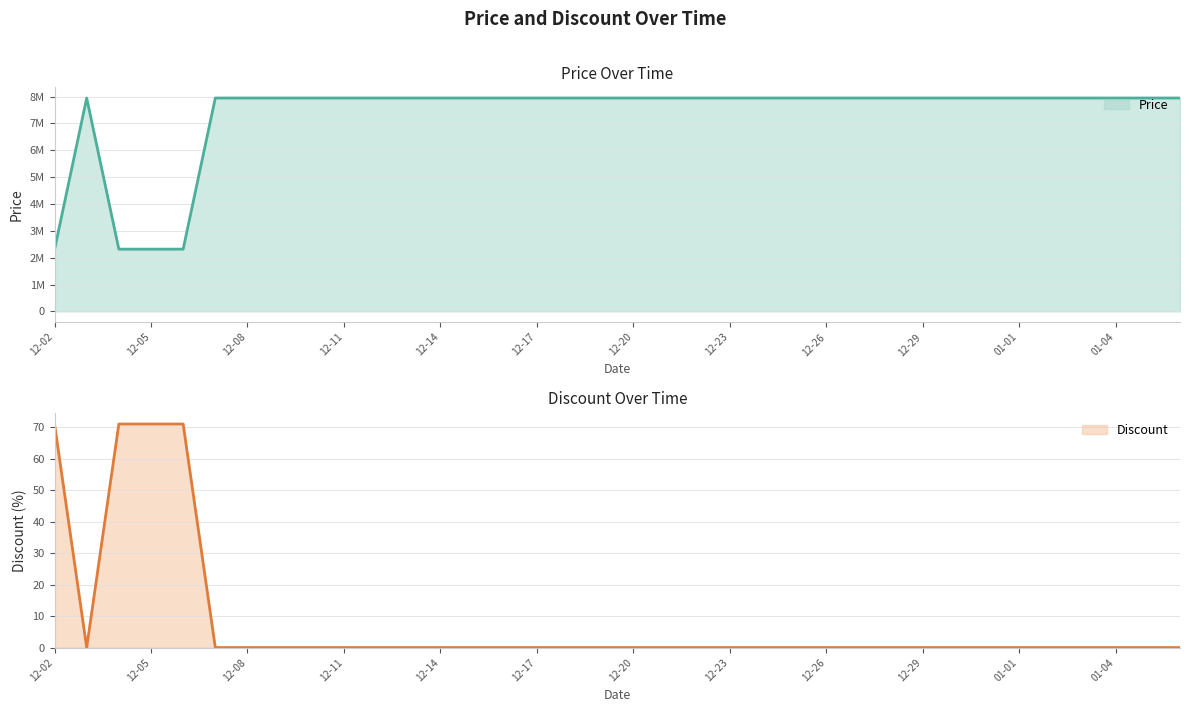

What is the sum of all Discount values?

284